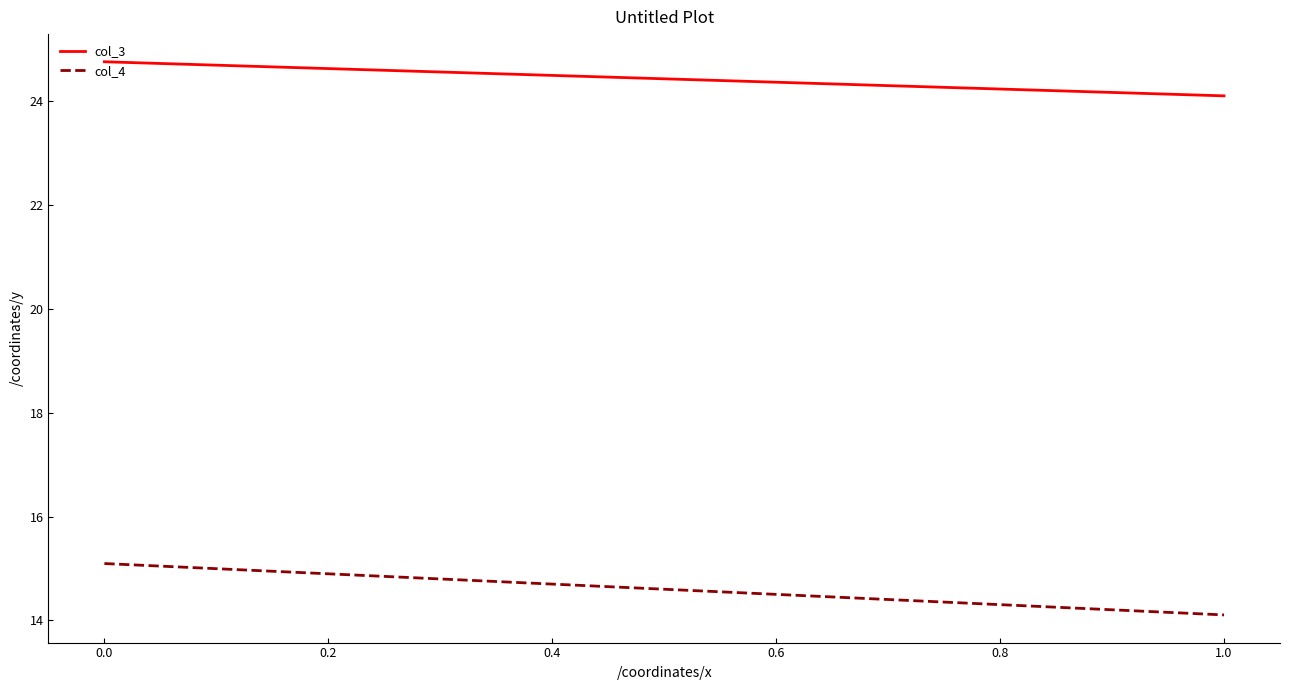

Count the number of categories in the chart.

2